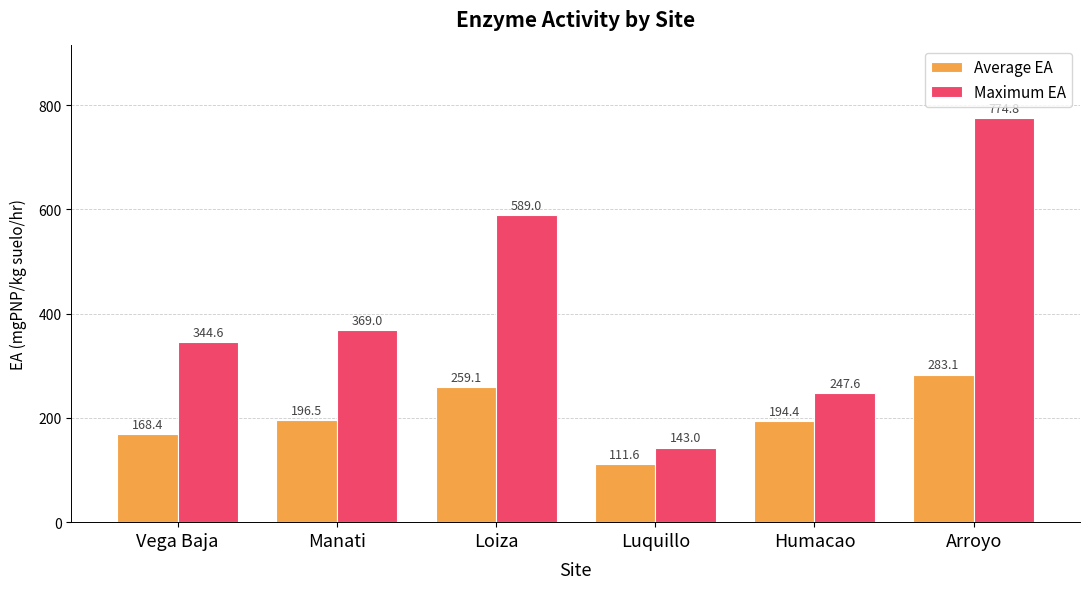

Where is Maximum EA nearest to the value 458?

Manati